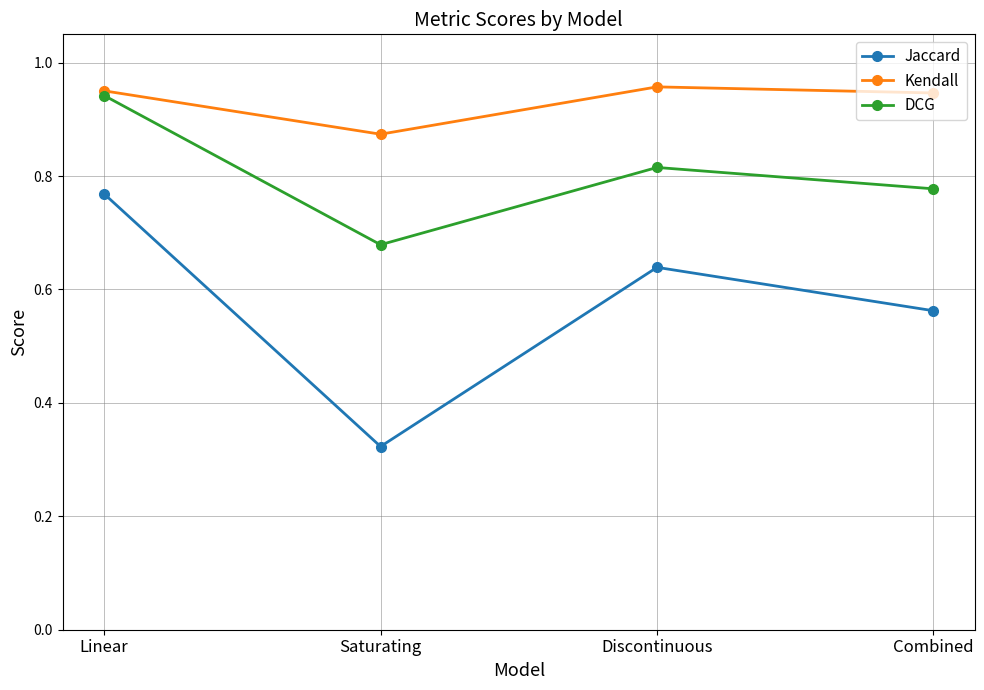

What is the sum of all Jaccard values?

2.3